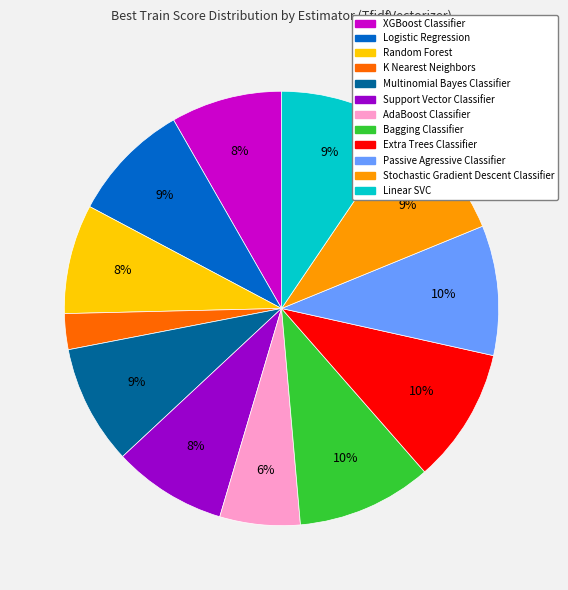

Is Extra Trees Classifier the majority of the pie?

No